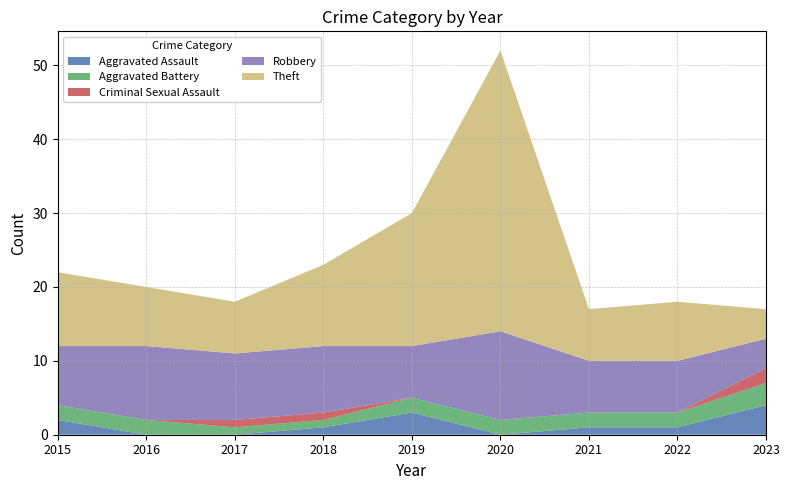

Reading right to left, extract all data points from this chart.

Aggravated Assault: 2023=4	2022=1	2021=1	2020=0	2019=3	2018=1	2017=0	2016=0	2015=2
Aggravated Battery: 2023=3	2022=2	2021=2	2020=2	2019=2	2018=1	2017=1	2016=2	2015=2
Criminal Sexual Assault: 2023=2	2022=0	2021=0	2020=0	2019=0	2018=1	2017=1	2016=0	2015=0
Robbery: 2023=4	2022=7	2021=7	2020=12	2019=7	2018=9	2017=9	2016=10	2015=8
Theft: 2023=4	2022=8	2021=7	2020=38	2019=18	2018=11	2017=7	2016=8	2015=10